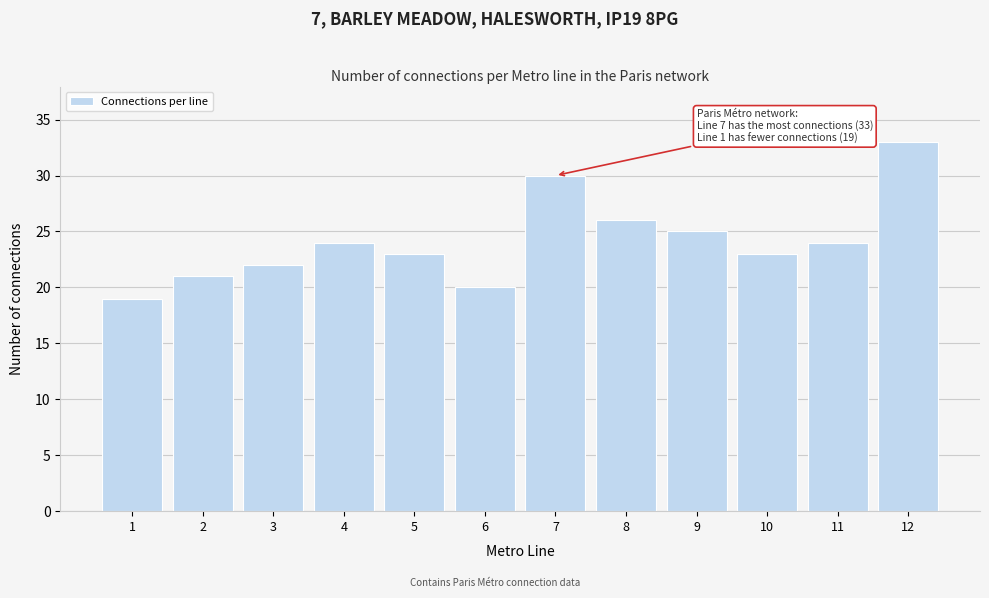

Reading left to right, transcribe all the data shown in this chart.

1=19	2=21	3=22	4=24	5=23	6=20	7=30	8=26	9=25	10=23	11=24	12=33